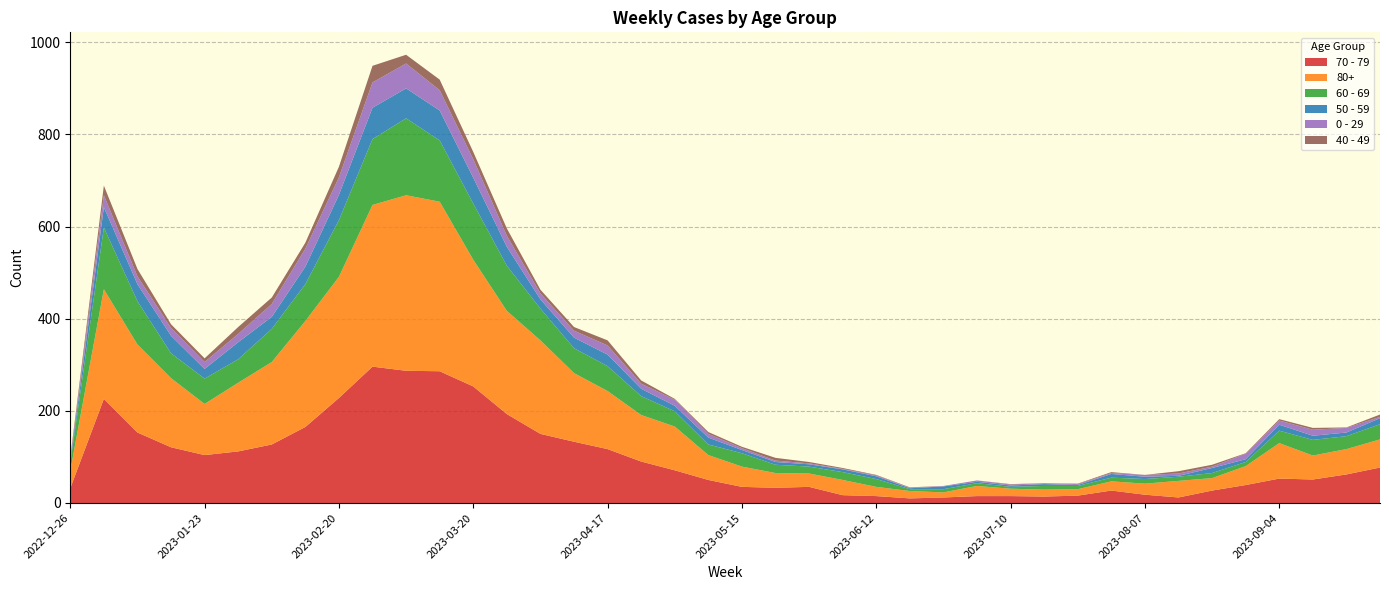

Reading right to left, transcribe all the data shown in this chart.

70 - 79: 77	62	51	53	39	27	12	18	27	16	14	15	15	12	10	15	17	35	33	35	50	71	90	117	133	150	193	253	286	287	296	228	165	127	112	104	121	153	226	32
80+: 61	55	52	77	41	27	36	24	20	14	15	16	22	11	16	20	33	29	32	44	54	95	101	126	149	203	224	275	368	381	351	263	230	179	149	111	150	191	238	38
60 - 69: 33	28	34	27	9	11	9	10	8	7	8	4	6	7	4	17	17	15	18	29	23	33	41	54	54	69	98	122	133	167	143	123	80	72	51	55	54	94	134	16
50 - 59: 13	8	9	13	6	11	2	5	8	2	4	3	3	6	2	6	6	5	6	7	15	12	16	25	23	20	41	56	65	65	68	55	38	26	37	21	38	37	44	5
0 - 29: 3	10	13	9	12	3	5	4	2	2	2	2	3	1	1	2	1	2	3	4	8	13	11	20	15	13	24	40	44	54	55	38	39	28	18	15	17	17	26	4
40 - 49: 5	1	4	3	1	4	5	0	2	1	0	1	0	0	1	1	2	3	6	3	4	2	7	11	8	8	16	16	23	19	36	23	13	14	15	8	8	16	21	4